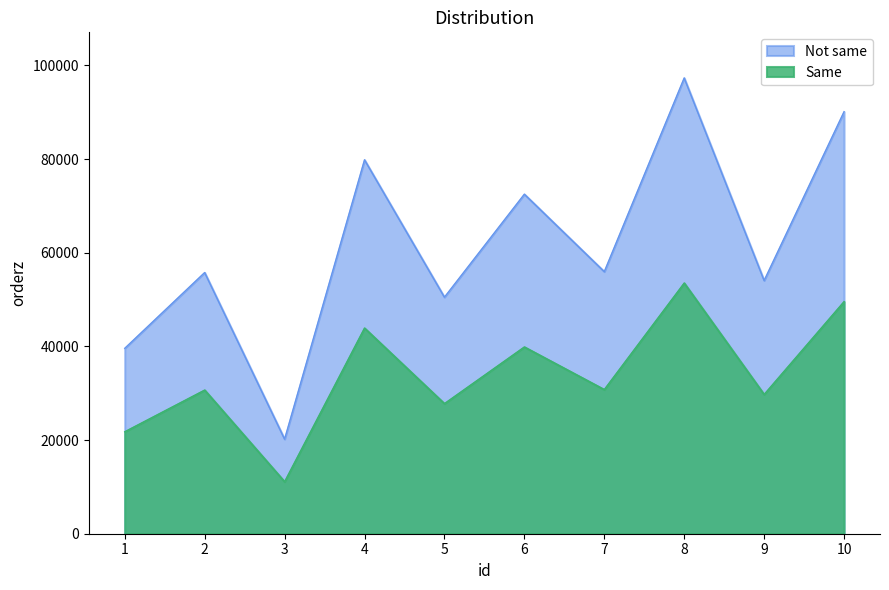

Where is the first local minimum?

3